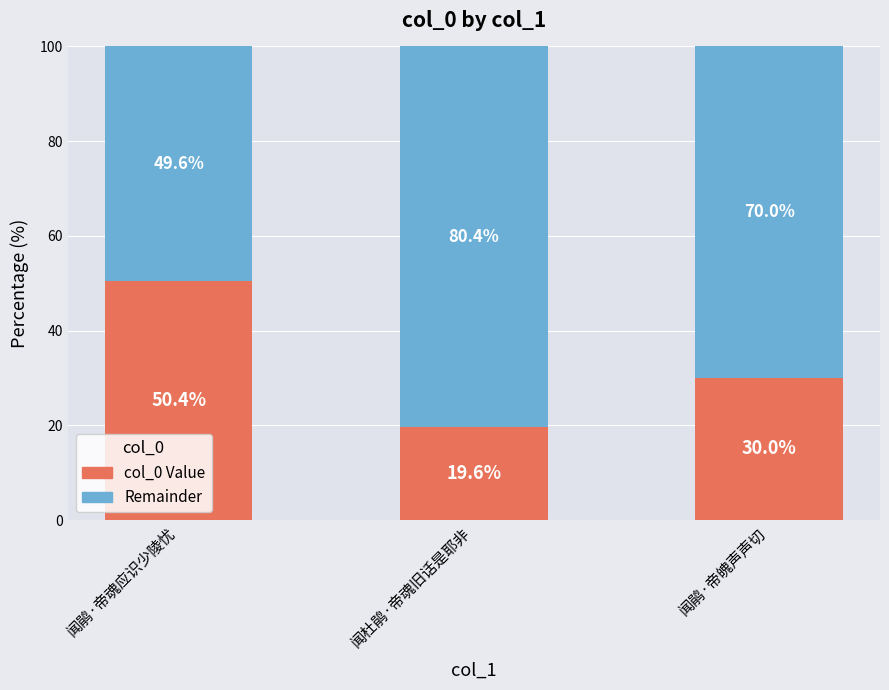

How many distinct data groups are displayed?

2